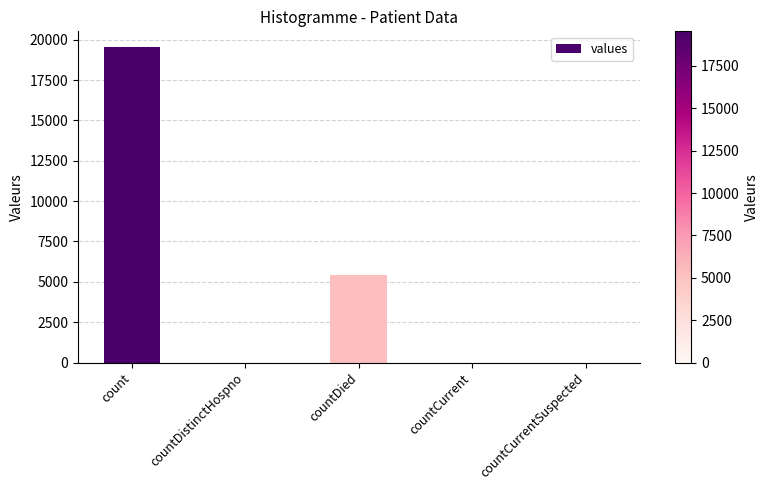

What is the greatest value displayed?

19541